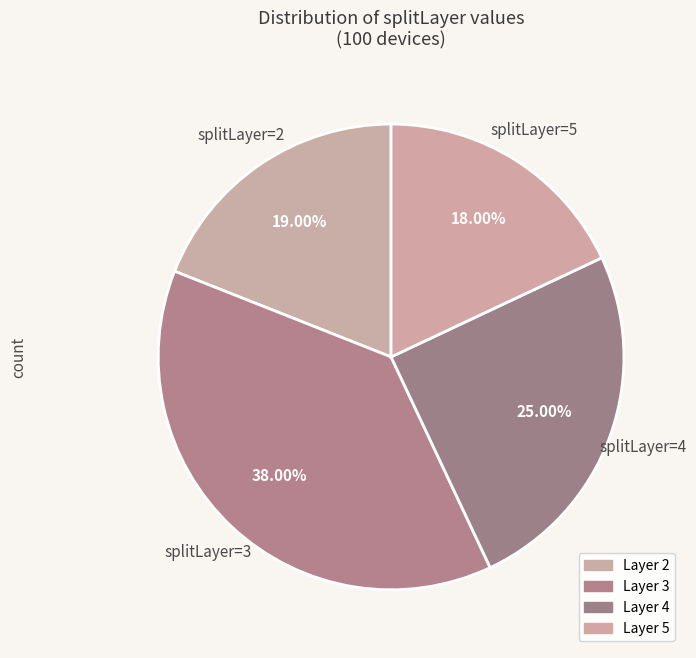

Does any single category account for the majority?

No